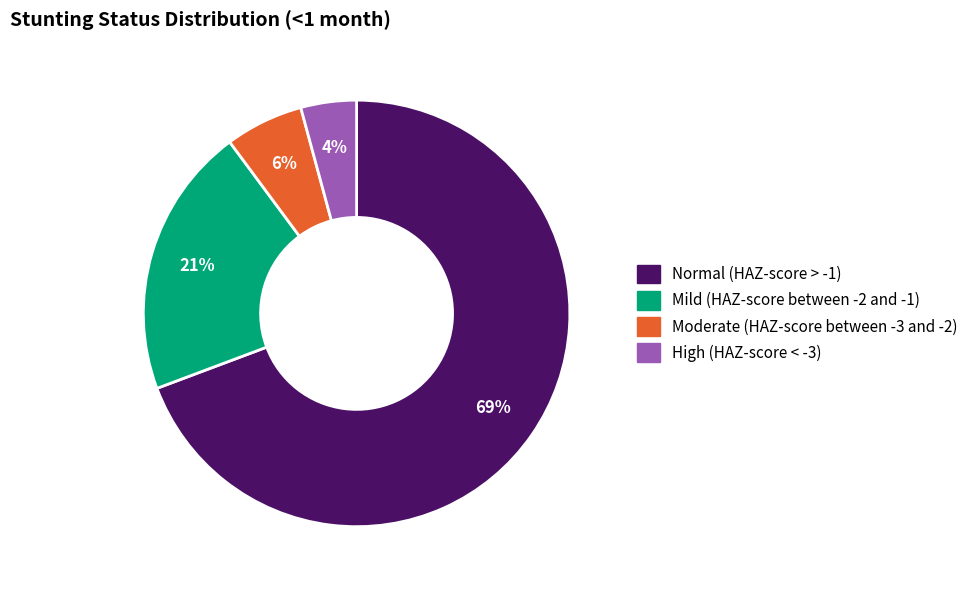

How many segments does this pie chart have?

4